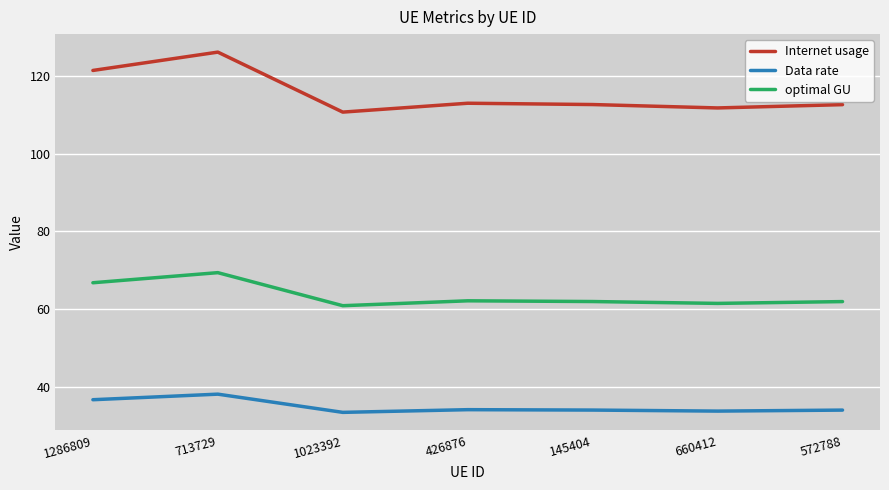

Read the Internet usage value at 572788.

112.5